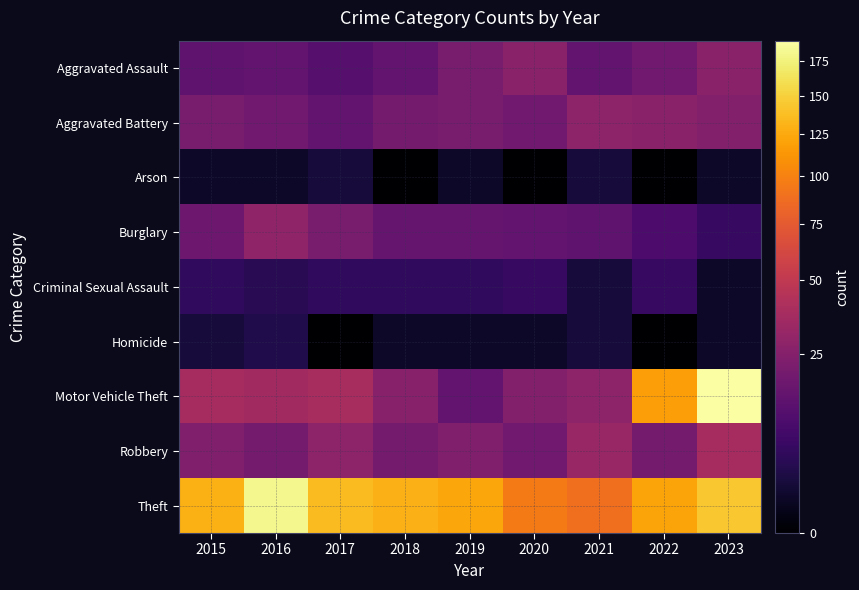

Between 2015 and 2022, which is larger?

2022